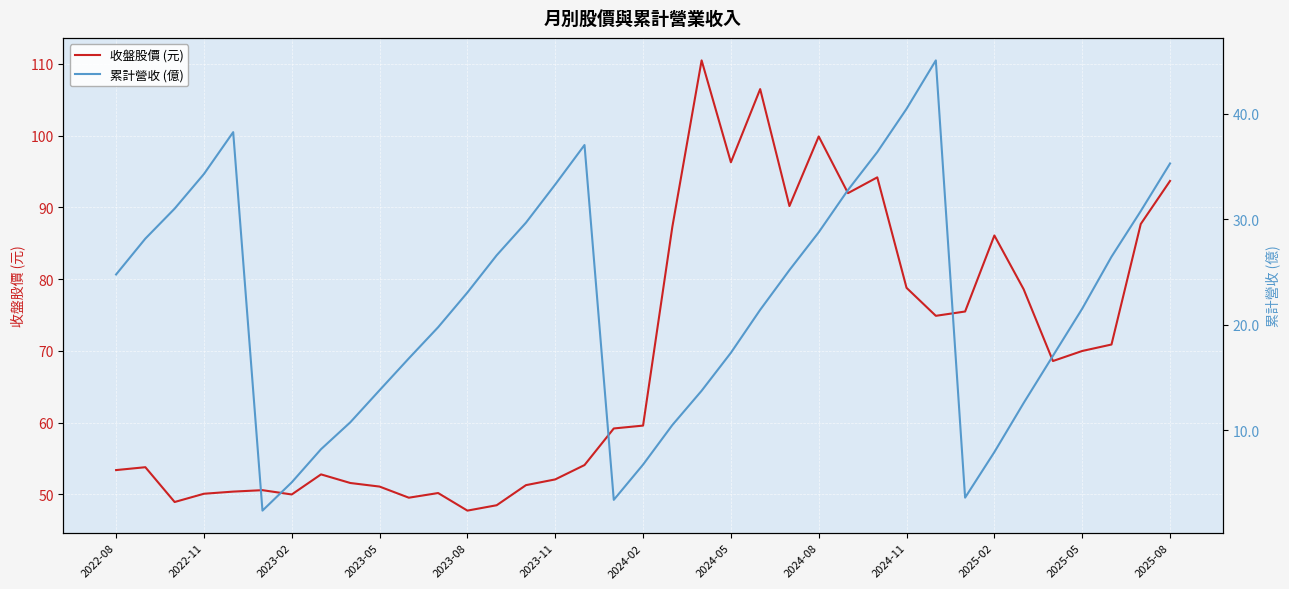

Rank the series by their maximum value, from highest to lowest.

收盤股價 (元), 累計營收 (億)